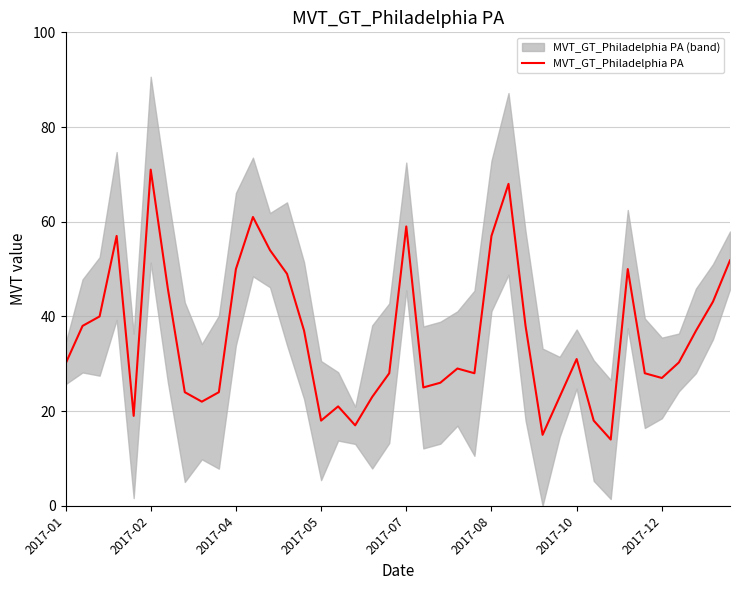

What is the change in value from 16 to 19?

+7.0